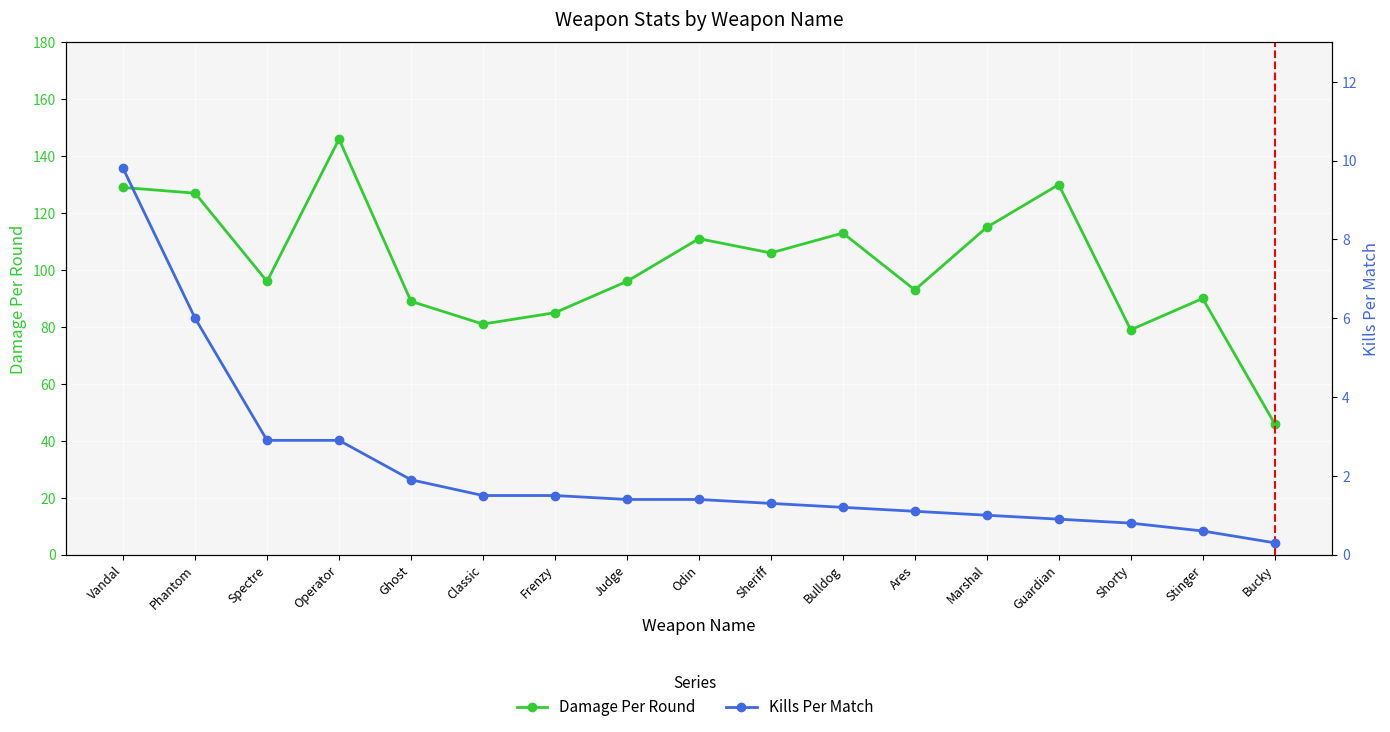

What is the spread (max minus min) of values at Shorty?

78.2